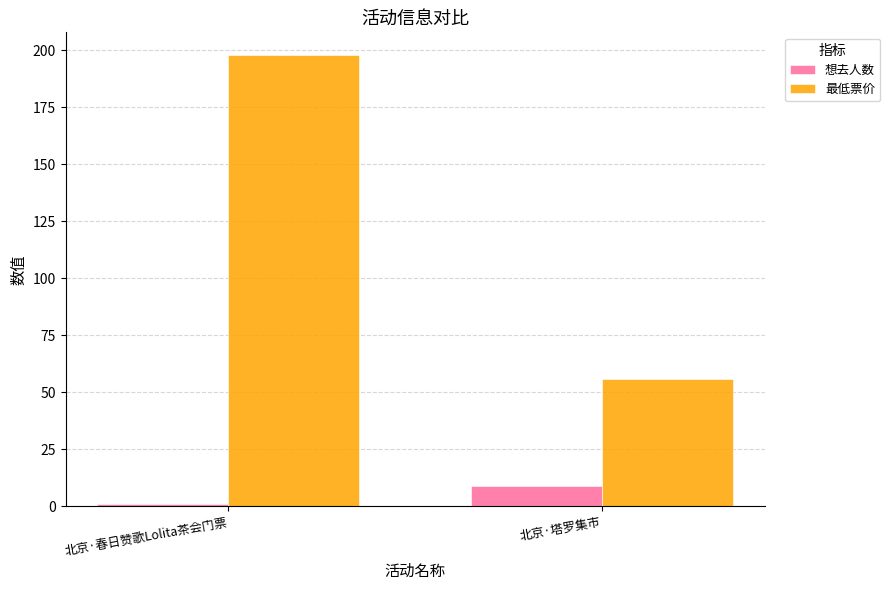

What is the value of the 最低票价 bar at the 1st from the left?

198